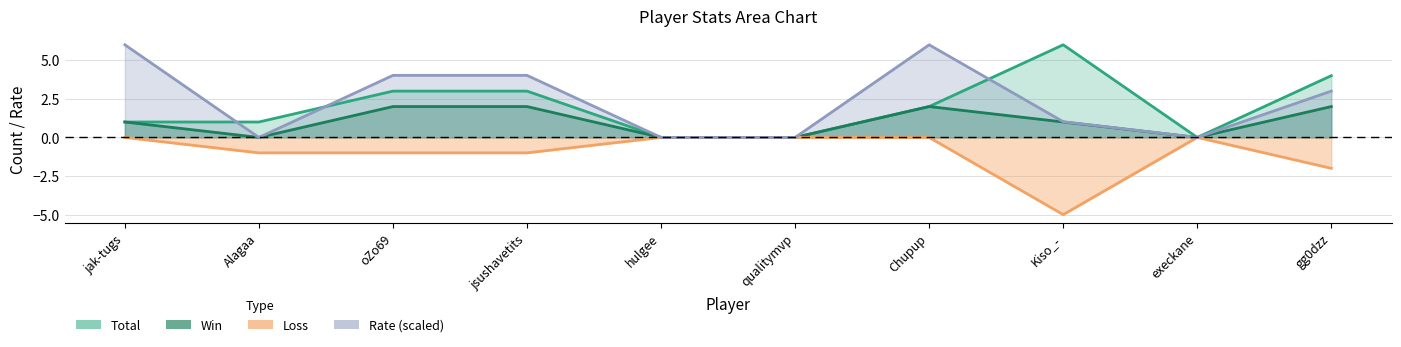

Where is Loss nearest to the value -2?

gg0dzz